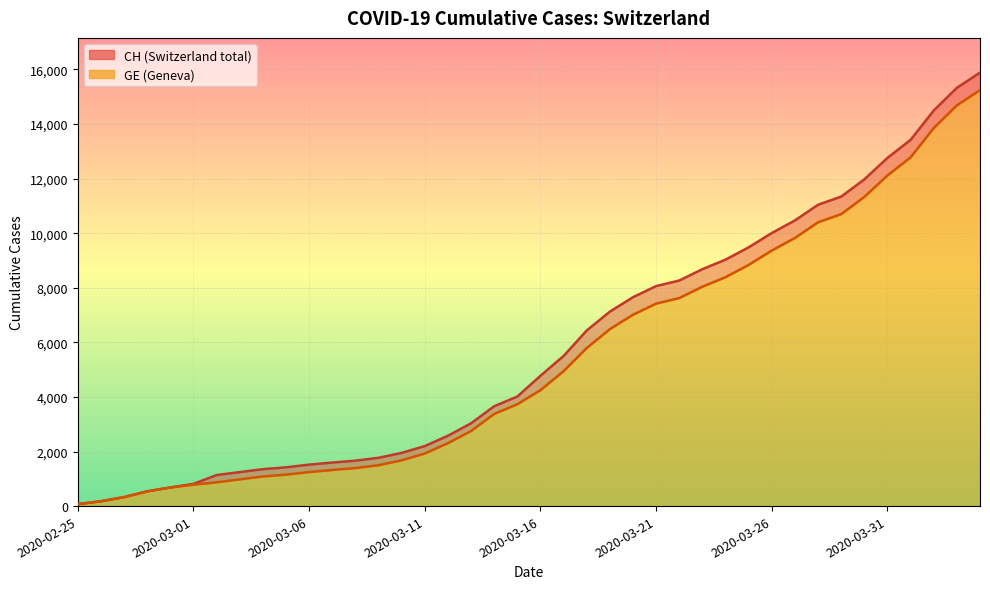

What is the sum of the GE values at 2020-03-25 and 2020-03-13?

11591